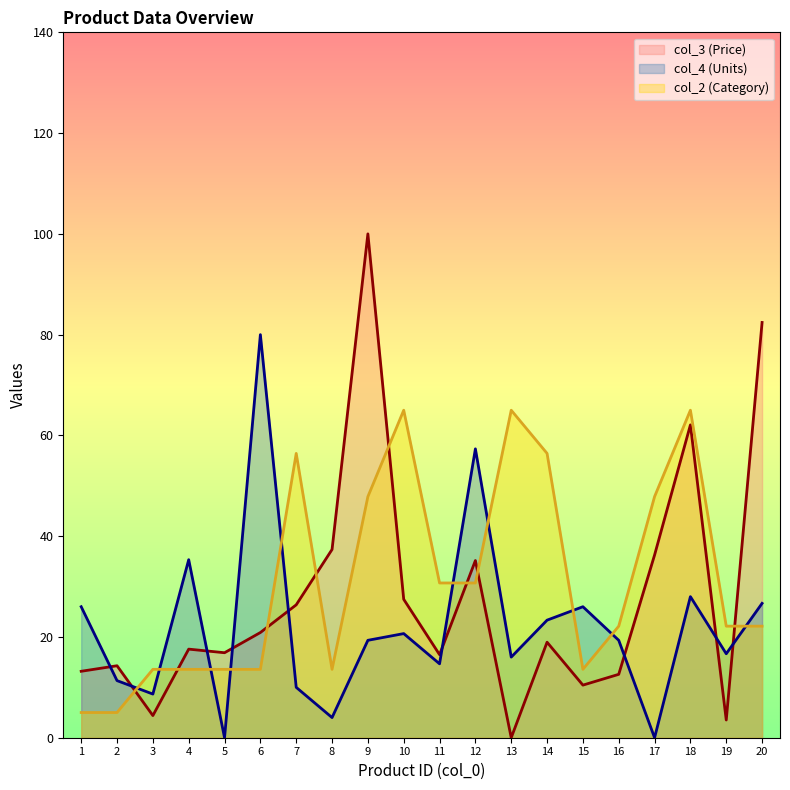

What is the maximum value for col_3 (Price)?

100.0